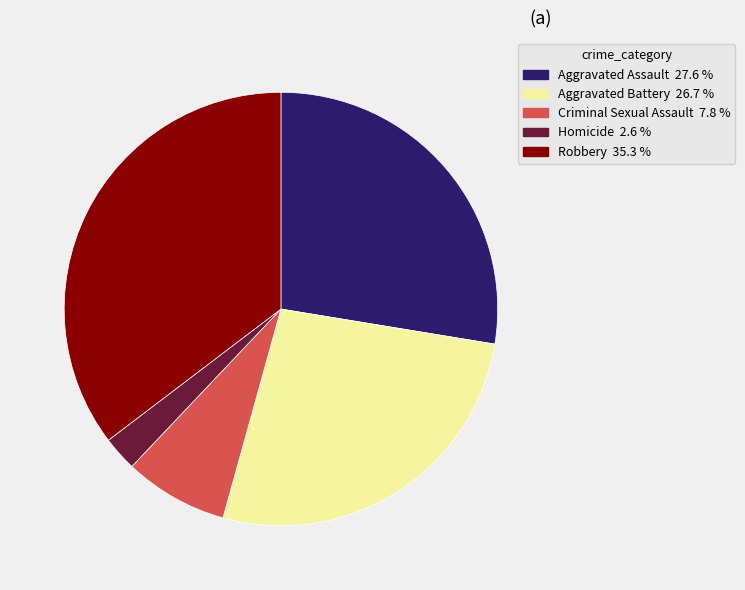

Rank the categories by value from lowest to highest.

Homicide, Criminal Sexual Assault, Aggravated Battery, Aggravated Assault, Robbery